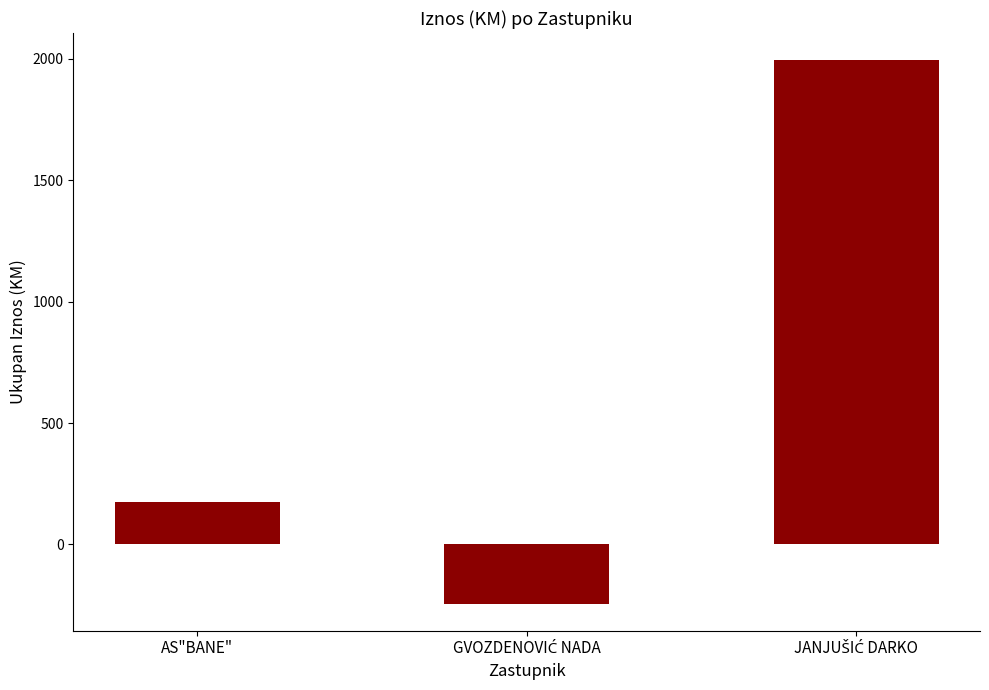

Reading left to right, list all the values displayed in this chart.

174.5	-243.8	1994.8